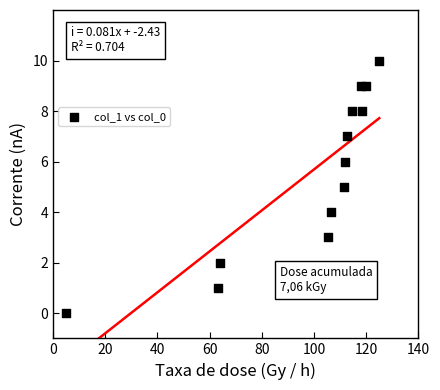

What is the range of Y values (max minus min)?

10